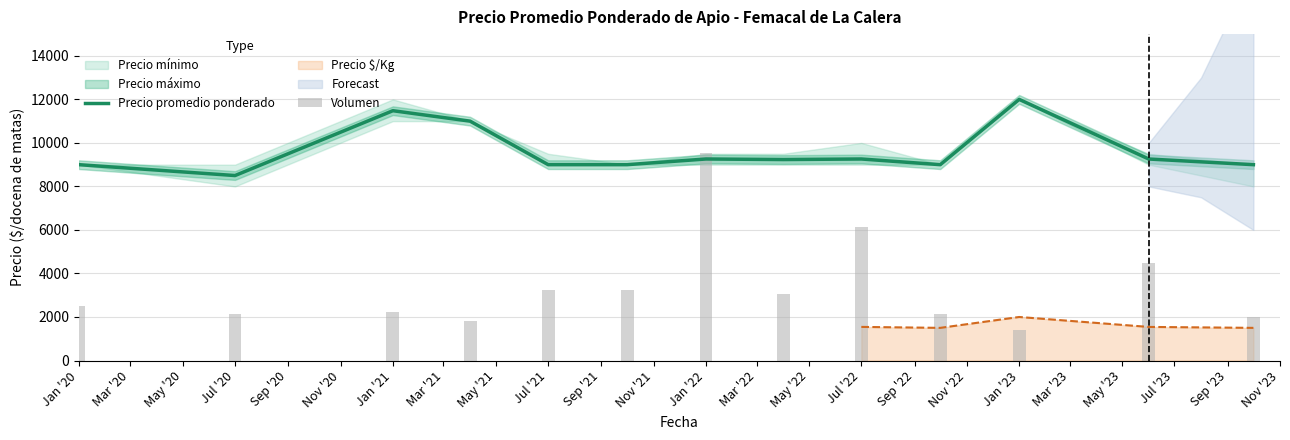

Reading left to right, list all the values displayed in this chart.

Precio promedio ponderado: 9000	8500	11480	11000	9000	9000	9261	9235	9261	9000	12000	9260	9000
Volumen: 2520	2160	2250	1800	3240	3240	9540	3060	6120	2160	1404	4500	1980